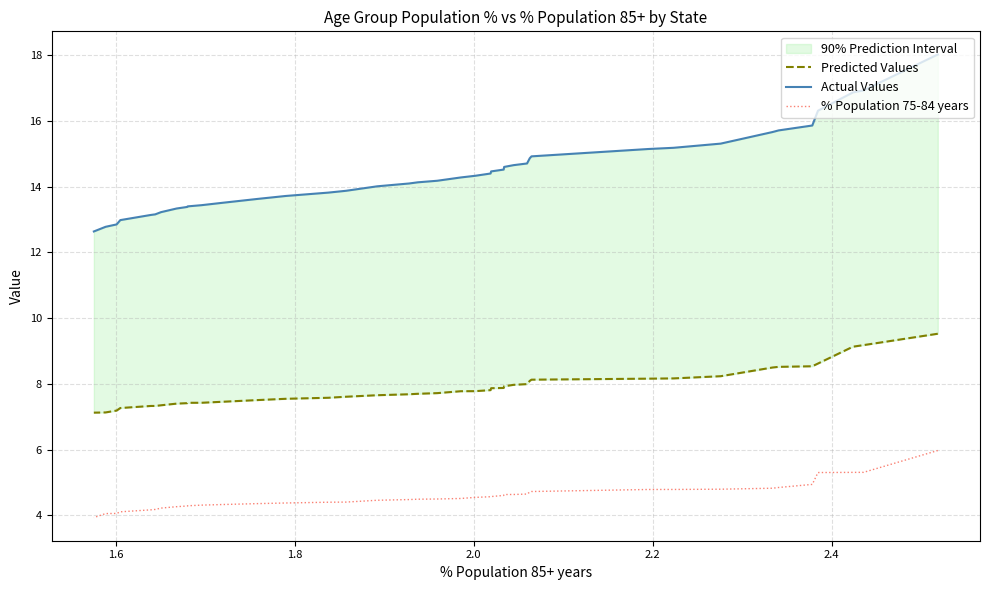

True or false: Actual Values and Predicted Values intersect in this chart.

False